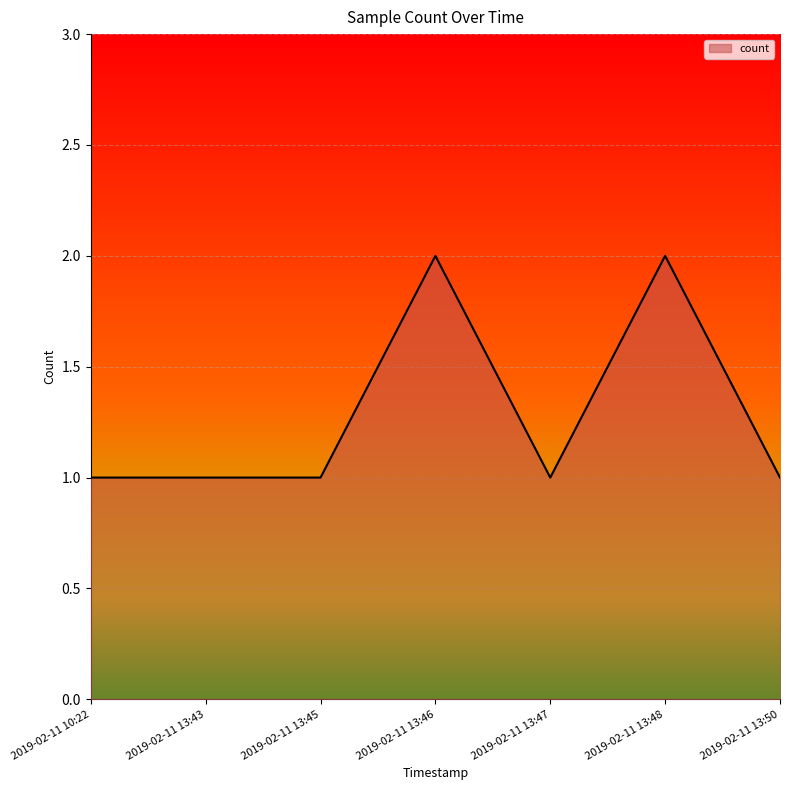

What position from the right is 2019-02-11 13:50?

1